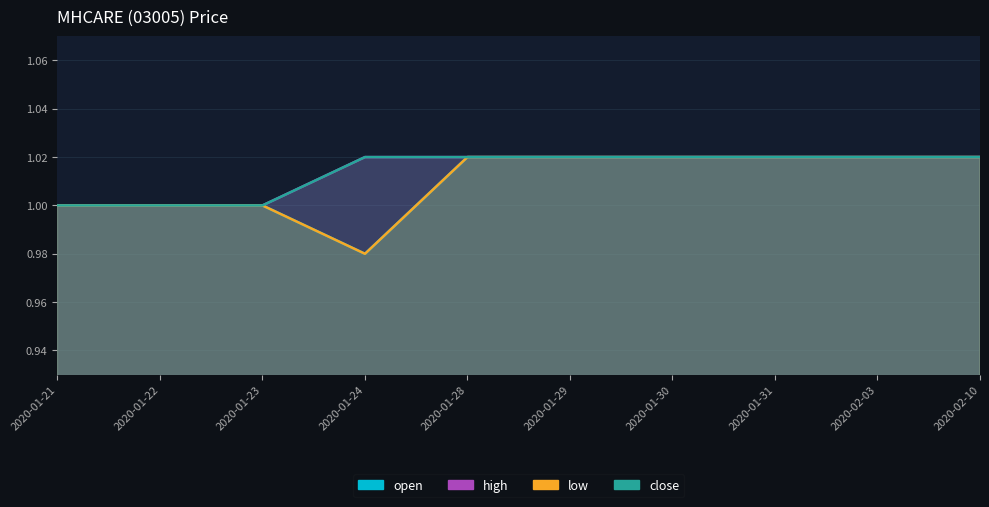

The value of low at 2020-02-03 is 0.4. True or false?

False